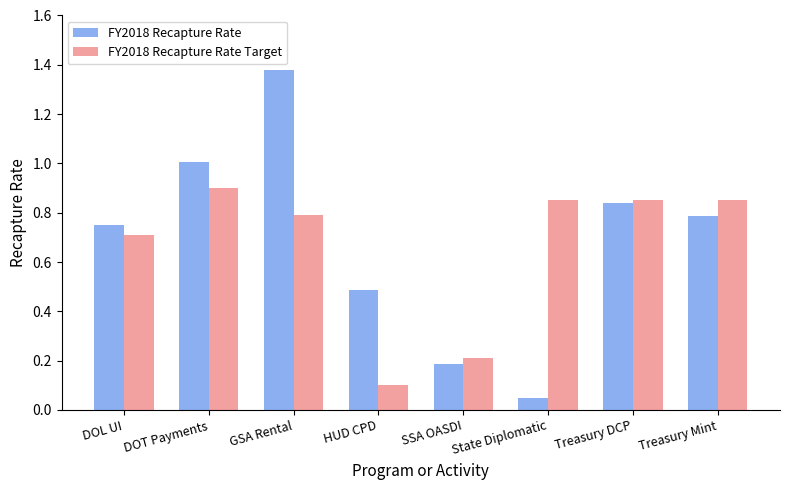

The FY2018 Recapture Rate Target series shows 0.8 at Treasury DCP. True or false?

True